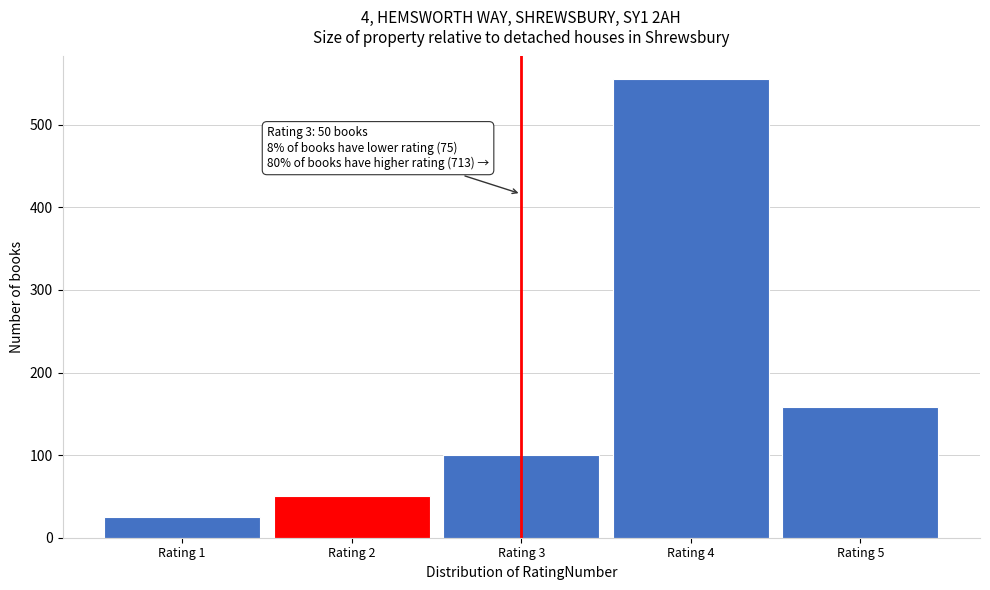

Reading left to right, extract all data points from this chart.

25	50	100	555	158